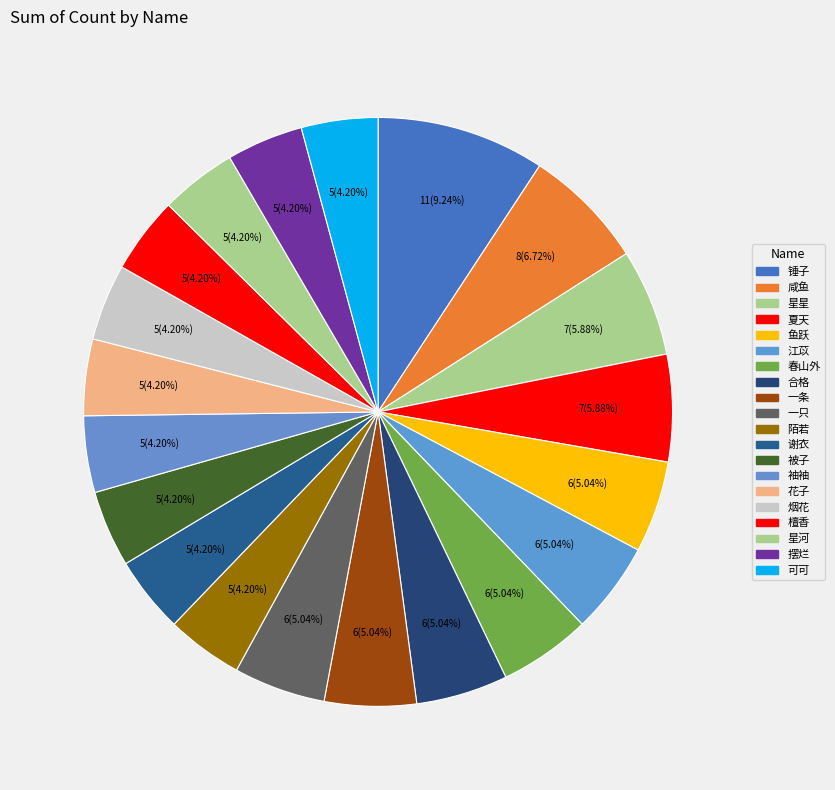

How many segments does this pie chart have?

20